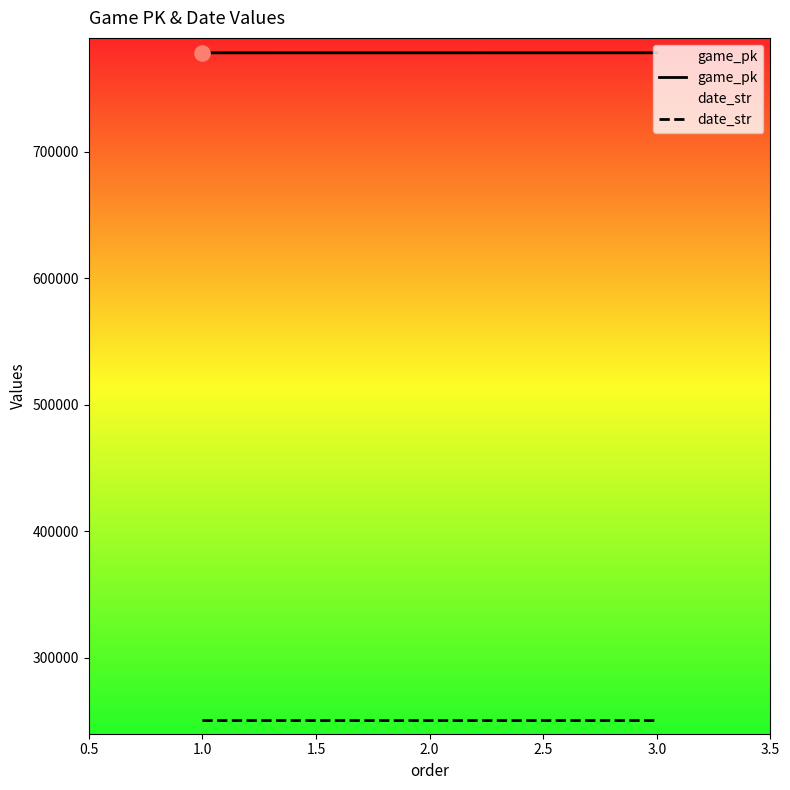

Which series has the largest total across all categories?

game_pk